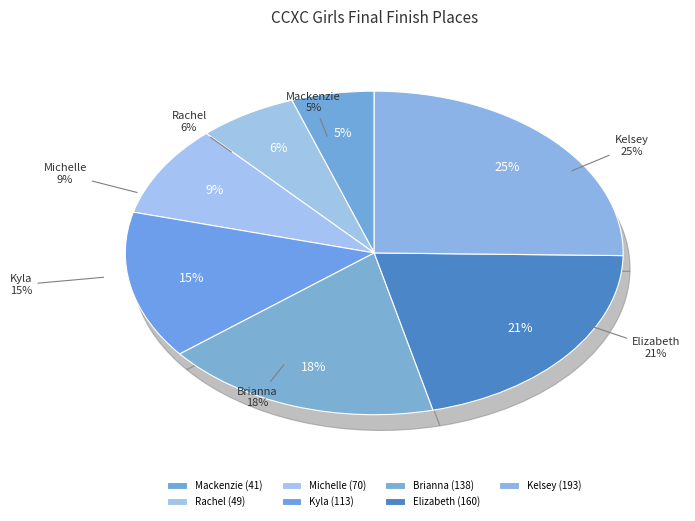

Between Elizabeth and Michelle, which is larger?

Elizabeth